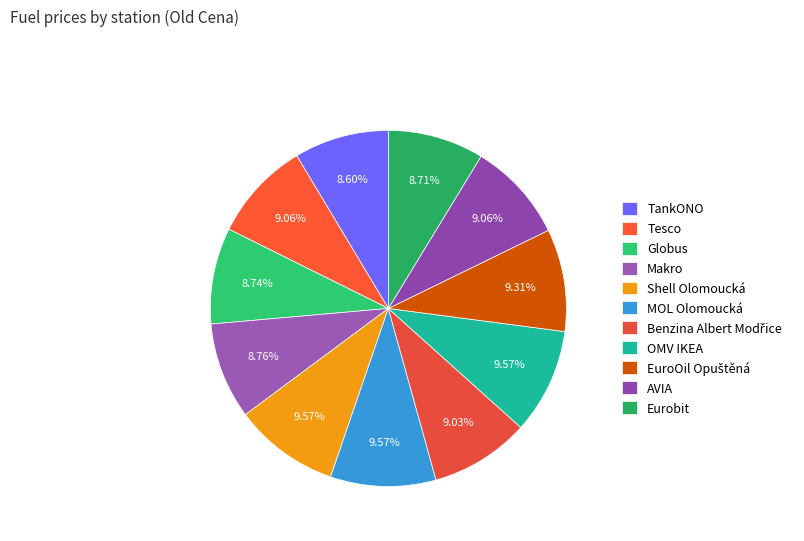

Is it true that Tesco is 3% of the pie?

False